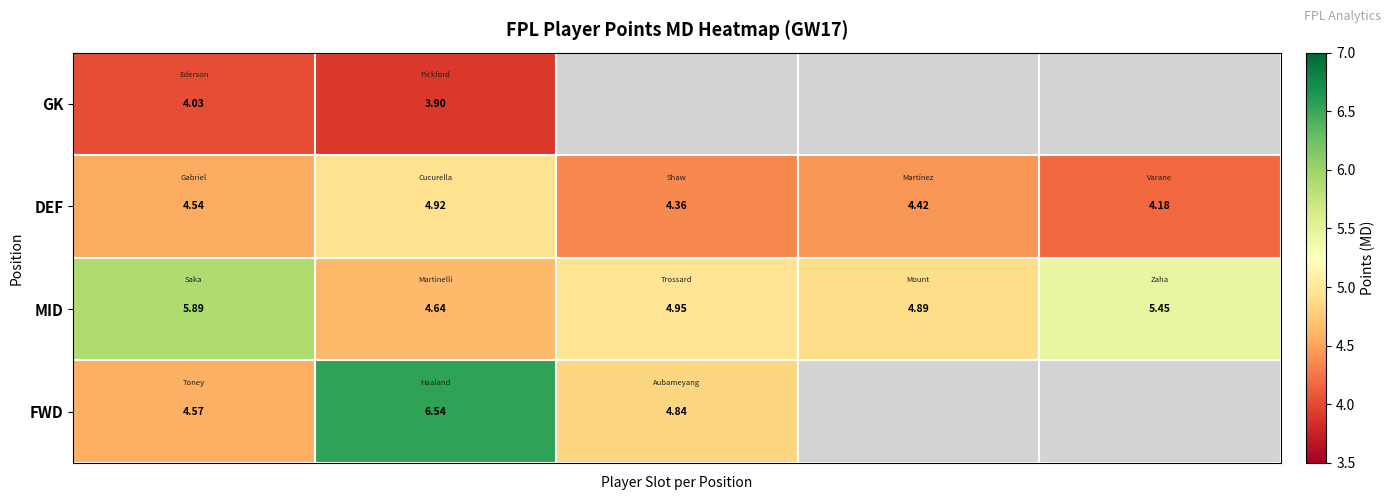

What is the difference between the highest and lowest values at 0?

1.9